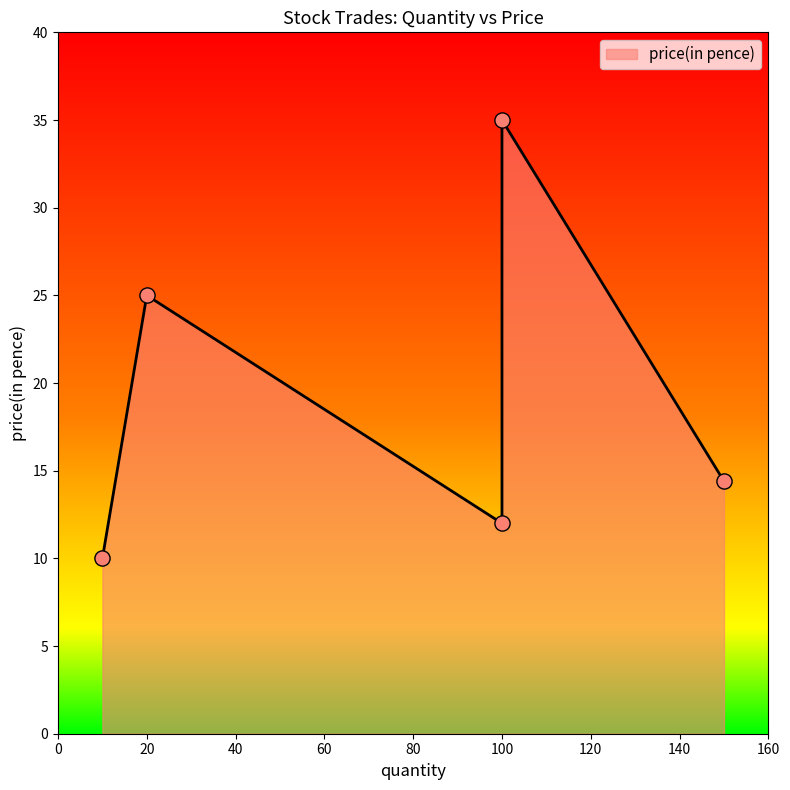

Between 100 and 10, which is larger?

100